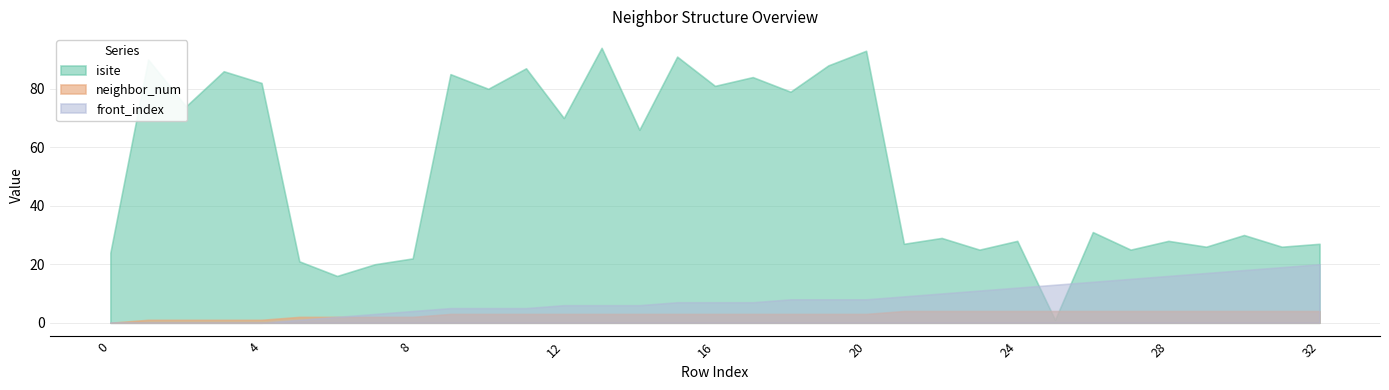

How many values in the isite series are below 31?

16